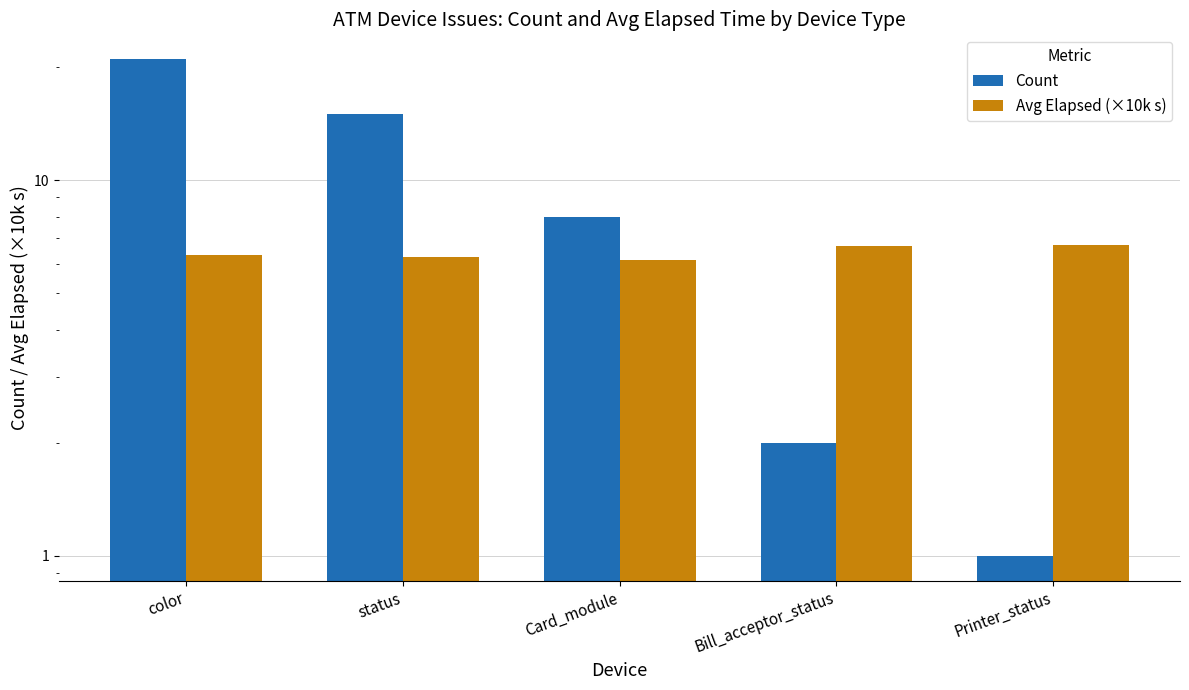

What is the smallest value displayed?

1.0